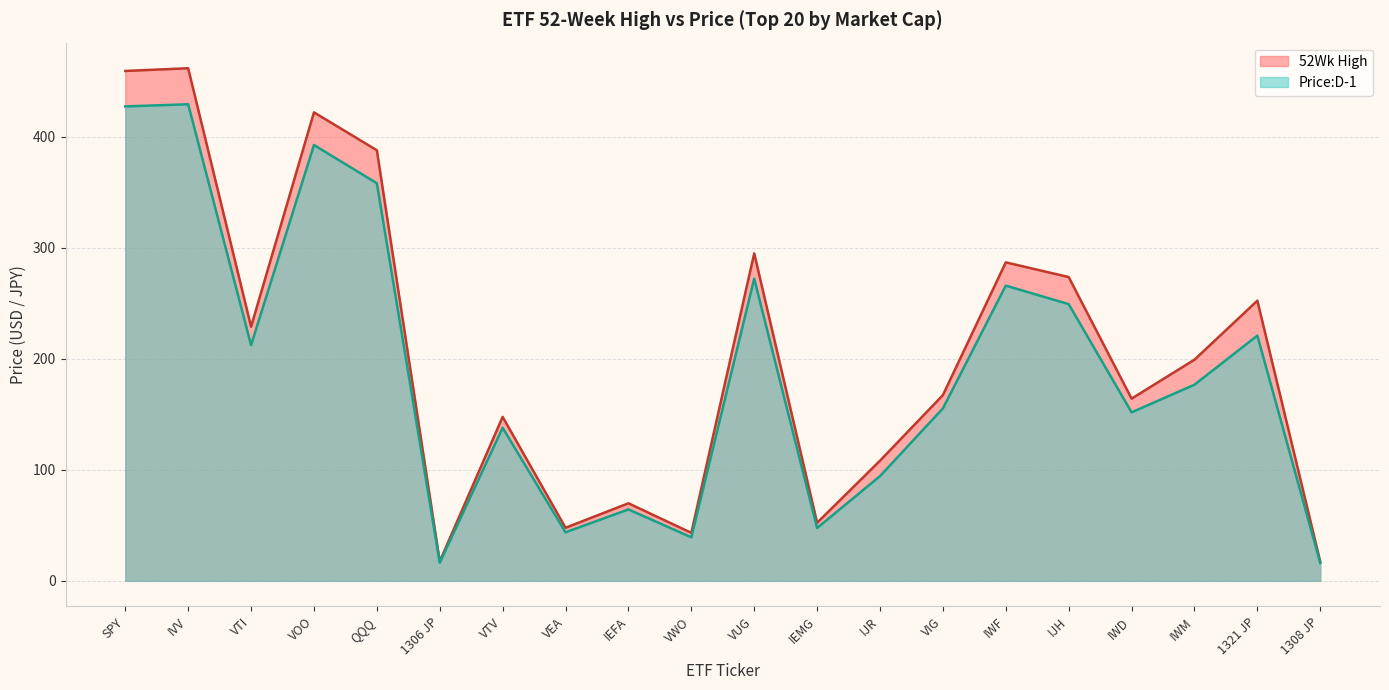

Which series has the widest spread of values?

52Wk High